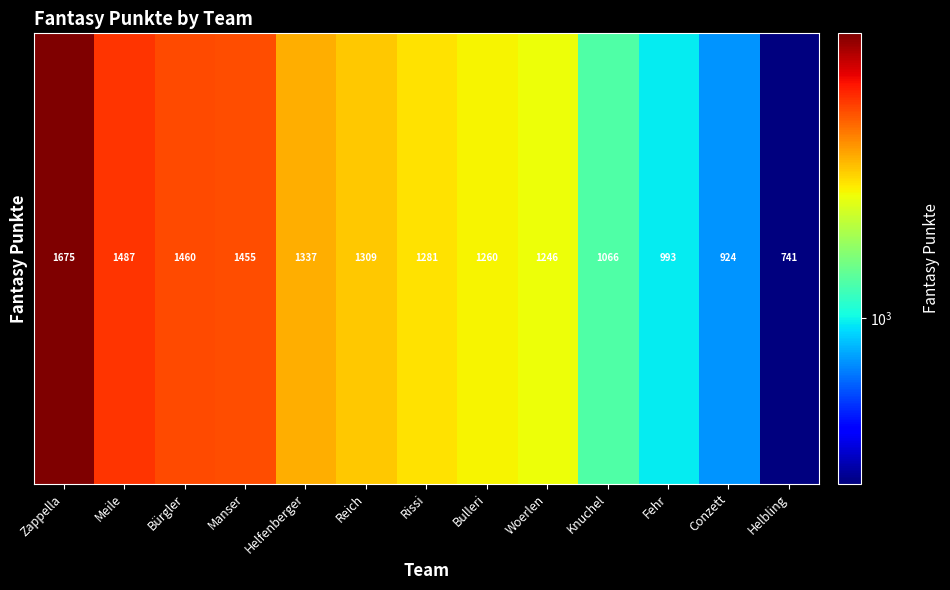

What is the ratio of the value at Bürgler to the value at Reich?

1.1